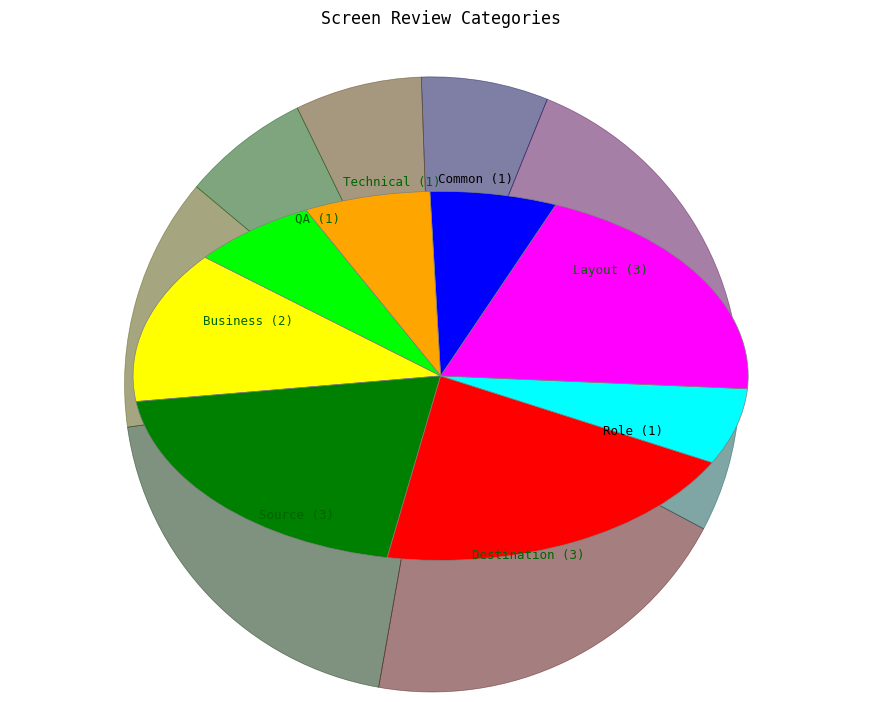

Combined, do Common and Destination account for over 50%?

No